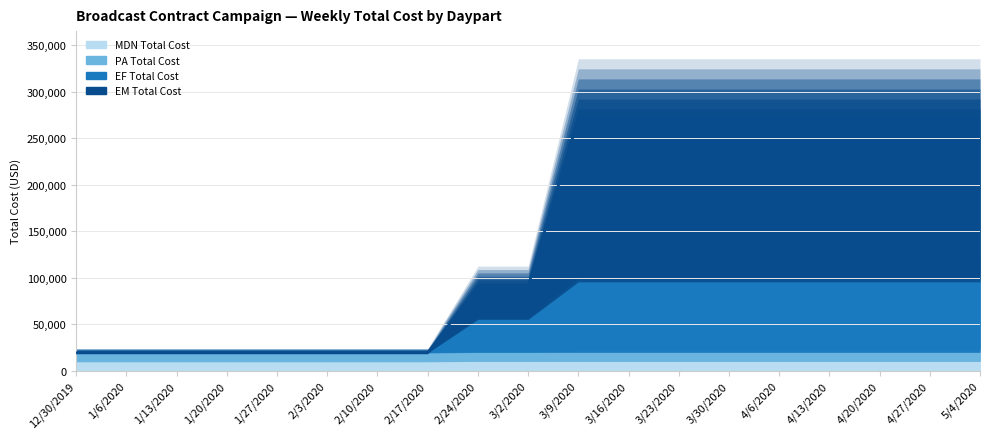

Rank the categories by value from highest to lowest.

3/9/2020, 3/16/2020, 3/23/2020, 3/30/2020, 4/6/2020, 4/13/2020, 4/20/2020, 4/27/2020, 5/4/2020, 2/24/2020, 3/2/2020, 12/30/2019, 1/6/2020, 1/13/2020, 1/20/2020, 1/27/2020, 2/3/2020, 2/10/2020, 2/17/2020